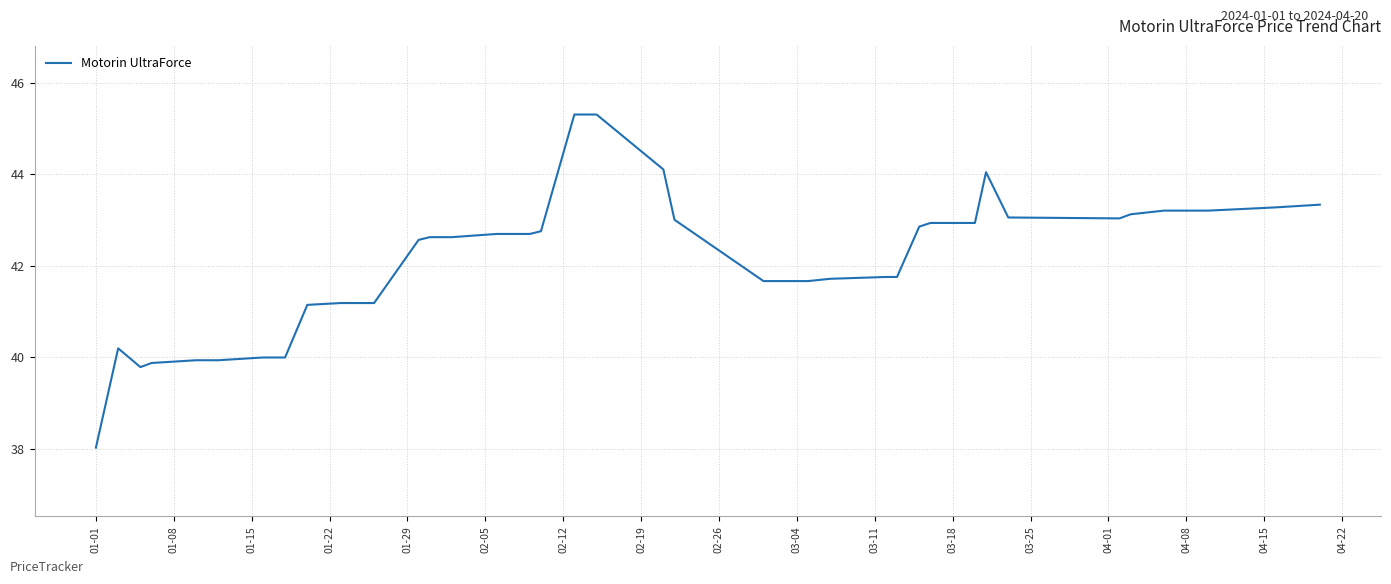

Is this an area chart (filled region under the line)?

No